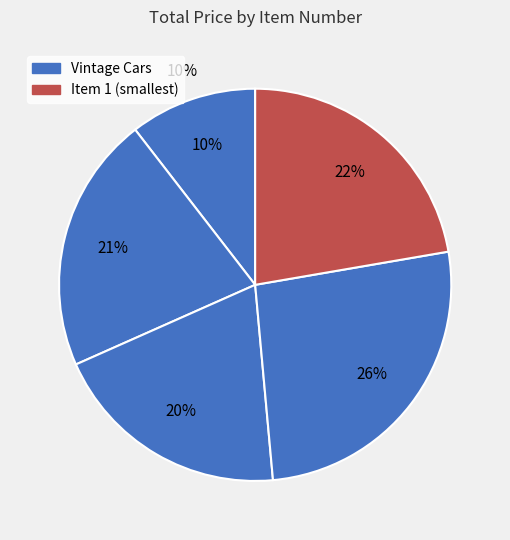

Which slice is the largest?

4